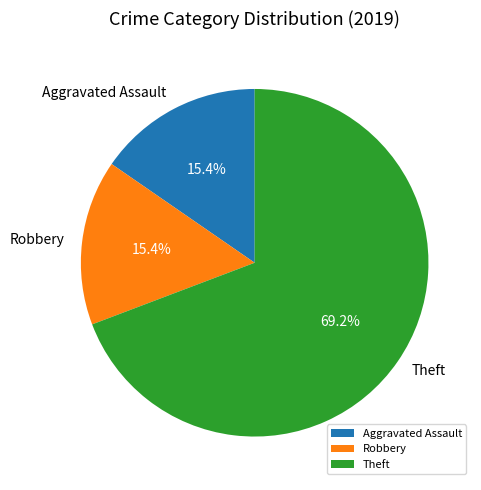

Does Aggravated Assault represent more than half of the total?

No